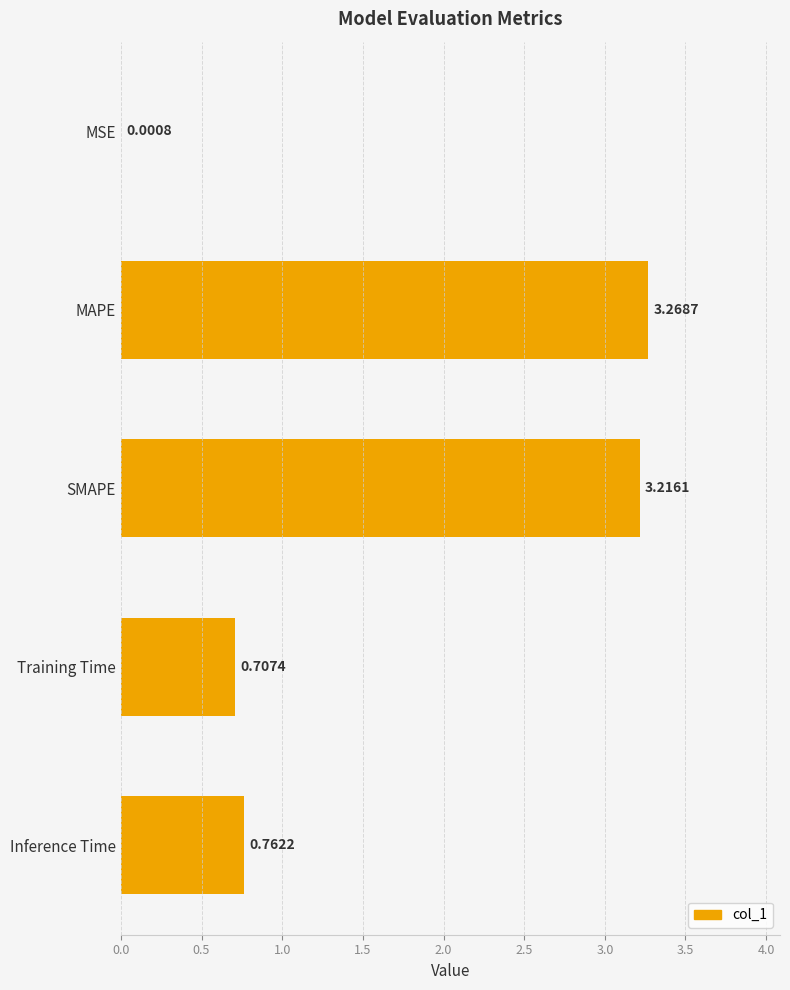

Approximately how many times larger is the value at MAPE compared to SMAPE?

1.0